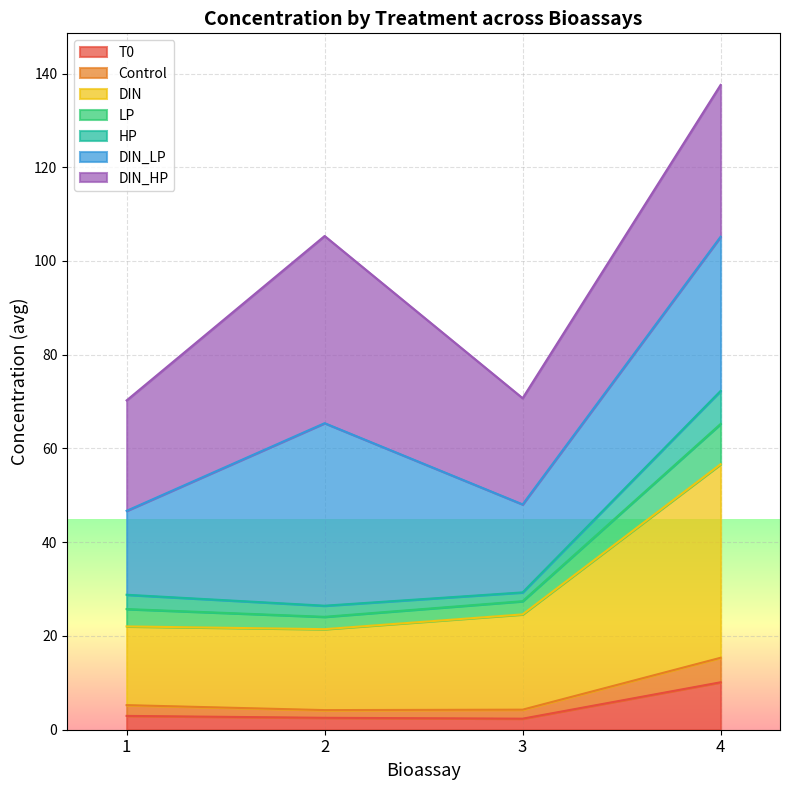

What is the value of the T0 point at the 1st from the left?

2.9